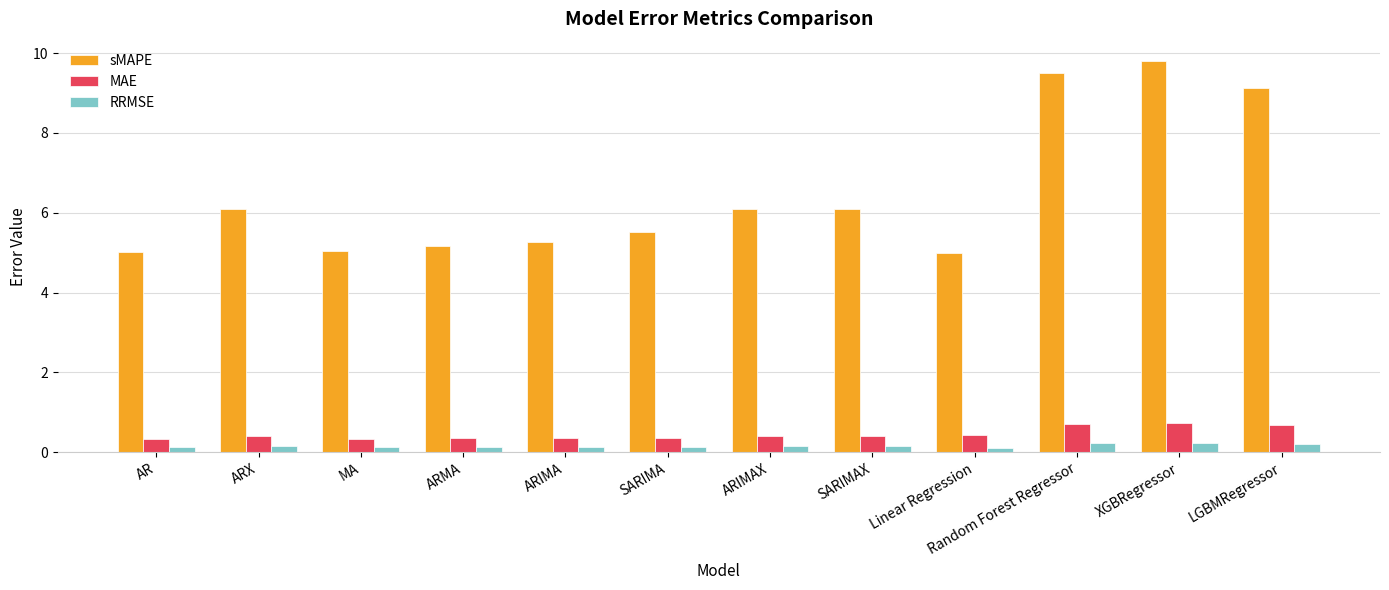

What is the difference between the MAE values at SARIMAX and Random Forest Regressor?

0.3